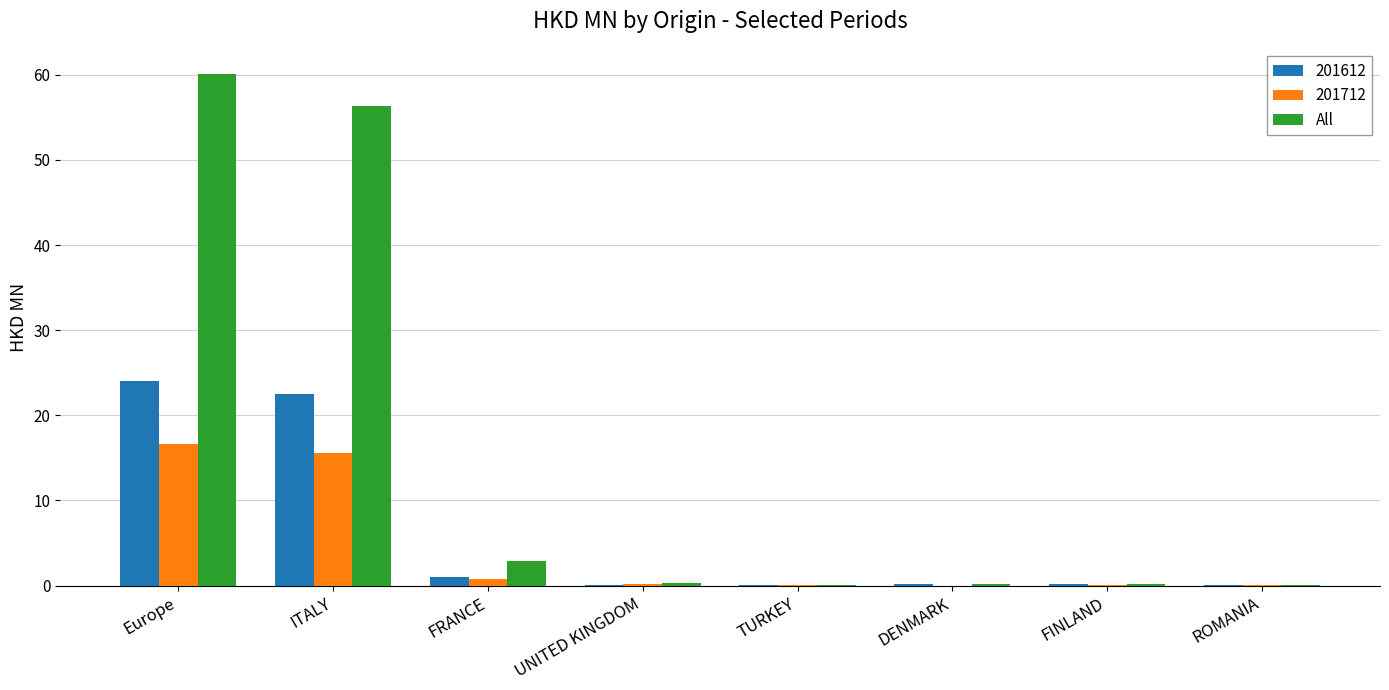

Between Europe and TURKEY, which series saw the biggest shift?

All